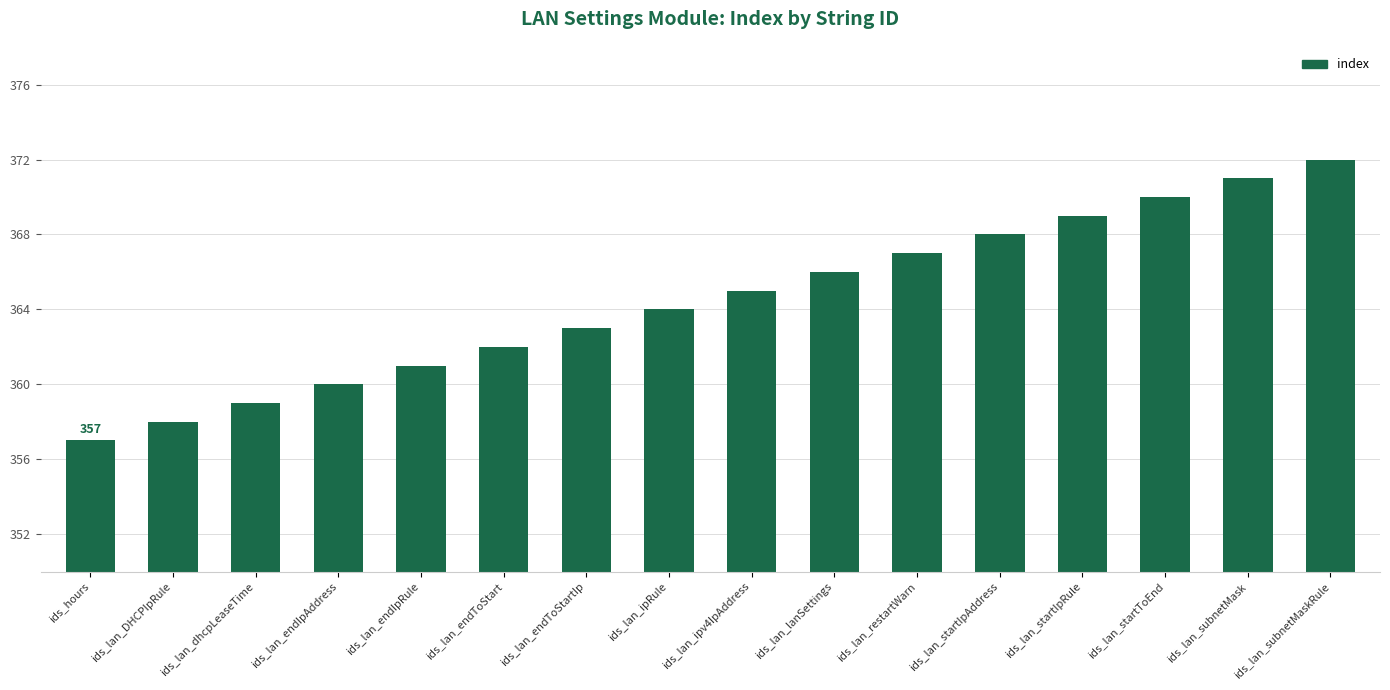

How many values are below 365?

8